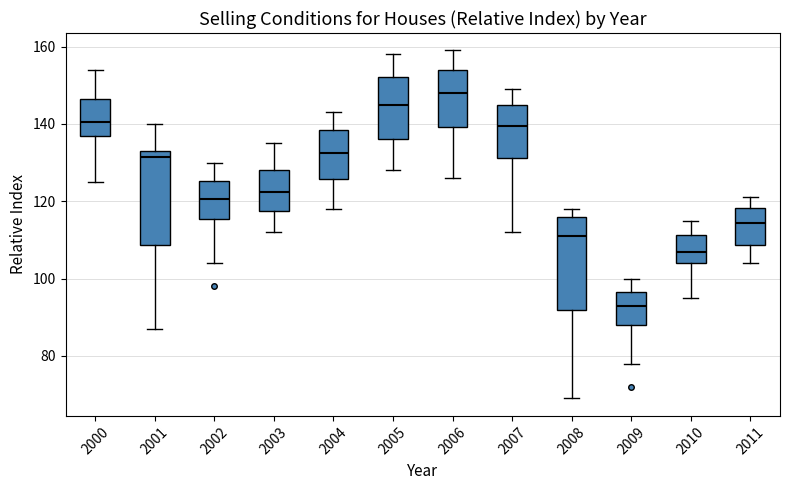

Which box's median line is the lowest?

2009